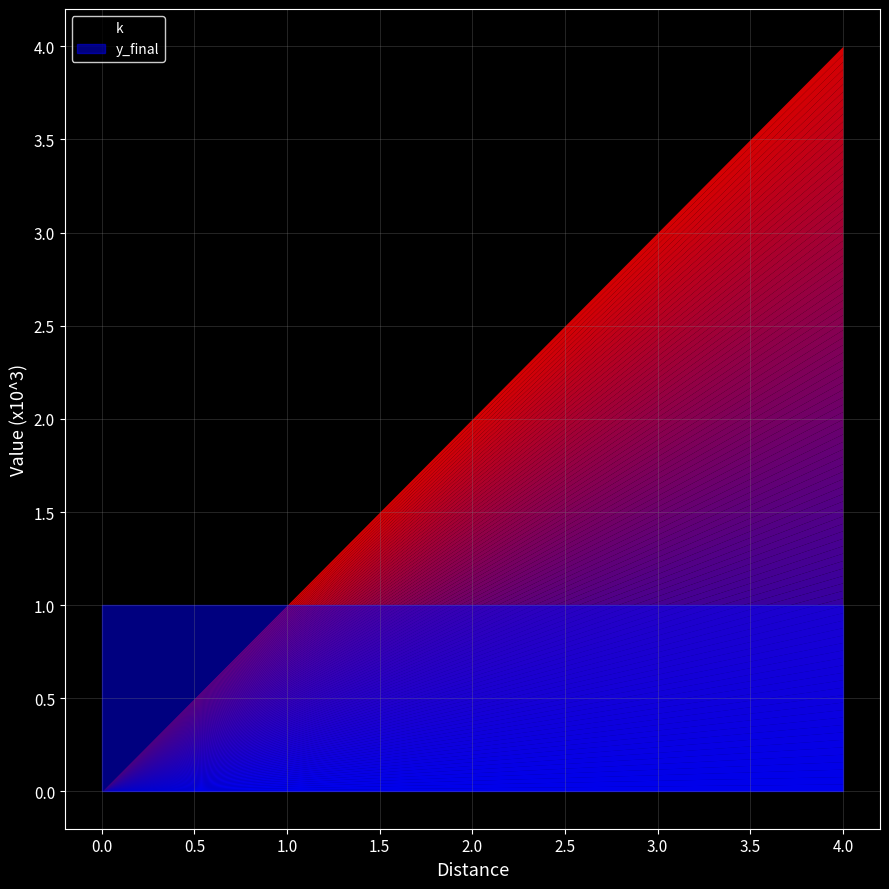

What is the difference between the k values at 3 and 4?

1